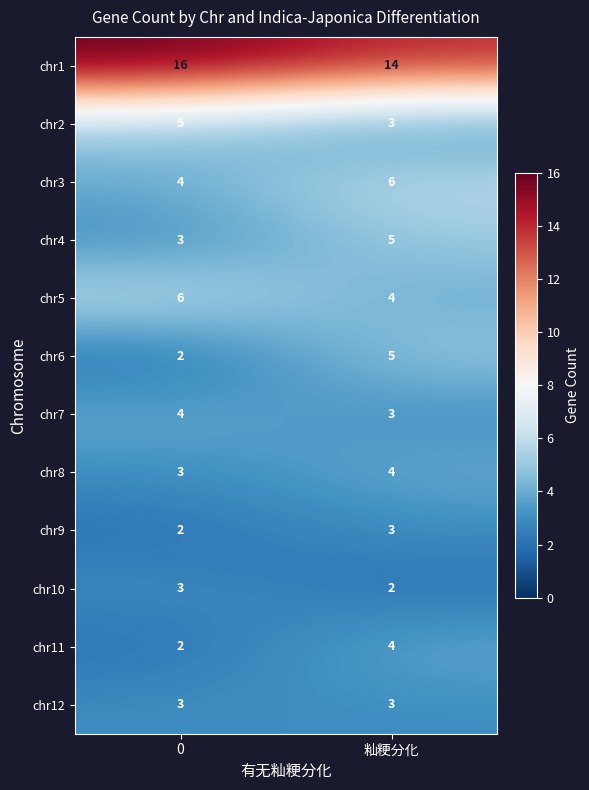

Is the value of chr10 at 0 greater than the value of chr3 at 籼粳分化?

No